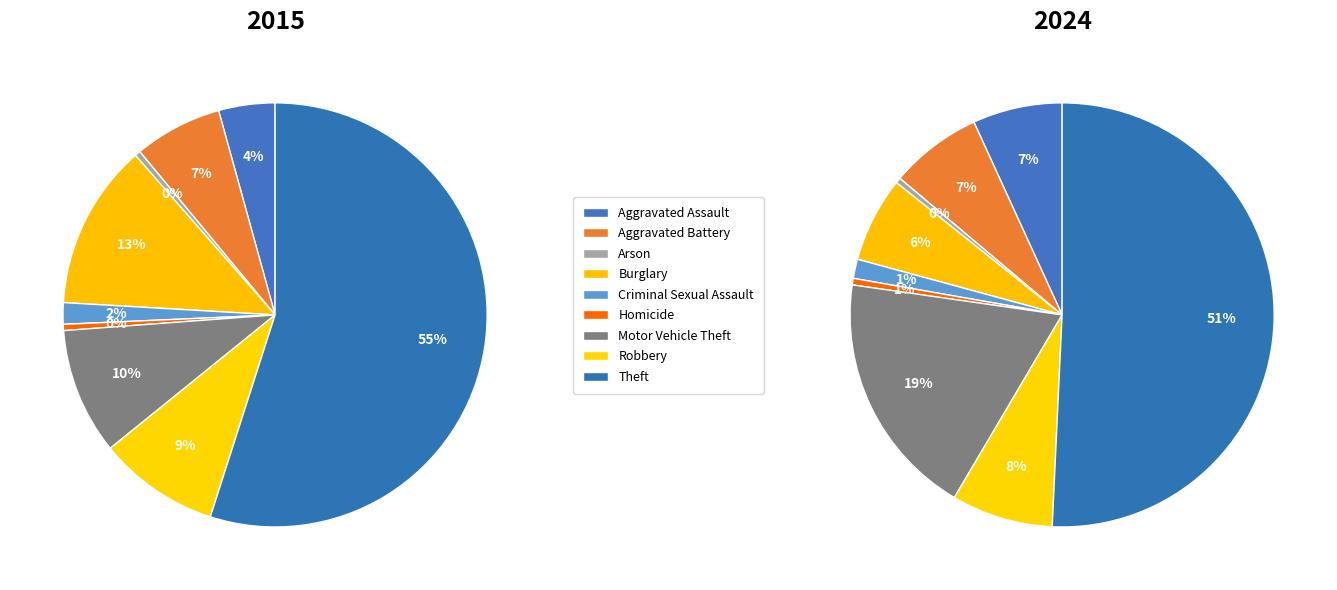

What percentage is the values_2024 slice, to the nearest percent?

7%